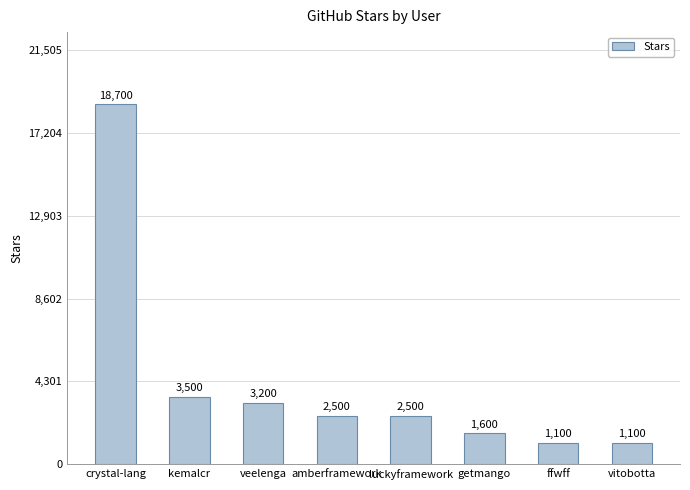

What is the average value?

4275